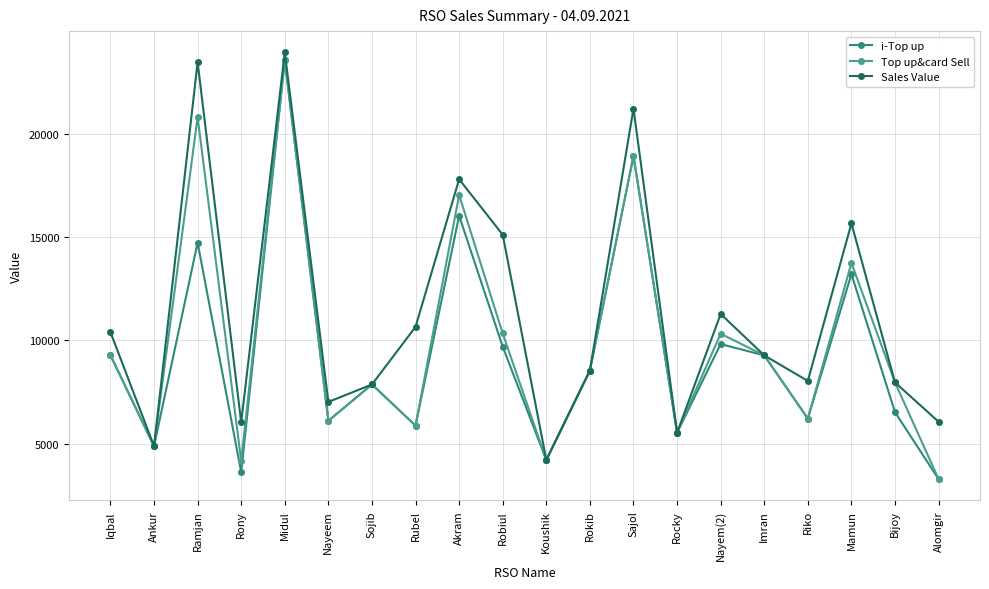

Reading right to left, transcribe all the data shown in this chart.

i-Top up: 3292	6528	13206	6220	9276	9822	5535	18918	8544	4216	9694	16028	5881	7869	6115	23559	3628	14727	4886	9284
Top up&card Sell: 3292	7968	13746	6220	9276	10322	5535	18918	8544	4216	10334	17028	5881	7869	6115	23559	4168	20797	4886	9284
Sales Value: 6067	7968	15656	8040	9276	11277	5535	21210	8544	4216	15109	17792	10656	7869	7025	23923	6033	23453	4886	10403